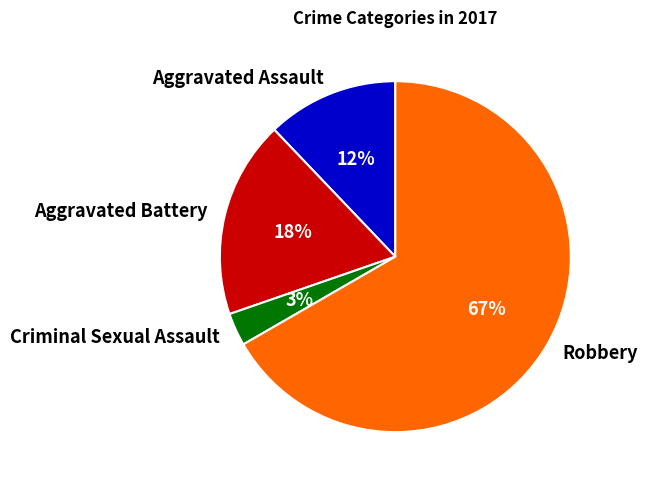

Between Aggravated Battery and Aggravated Assault, which is larger?

Aggravated Battery